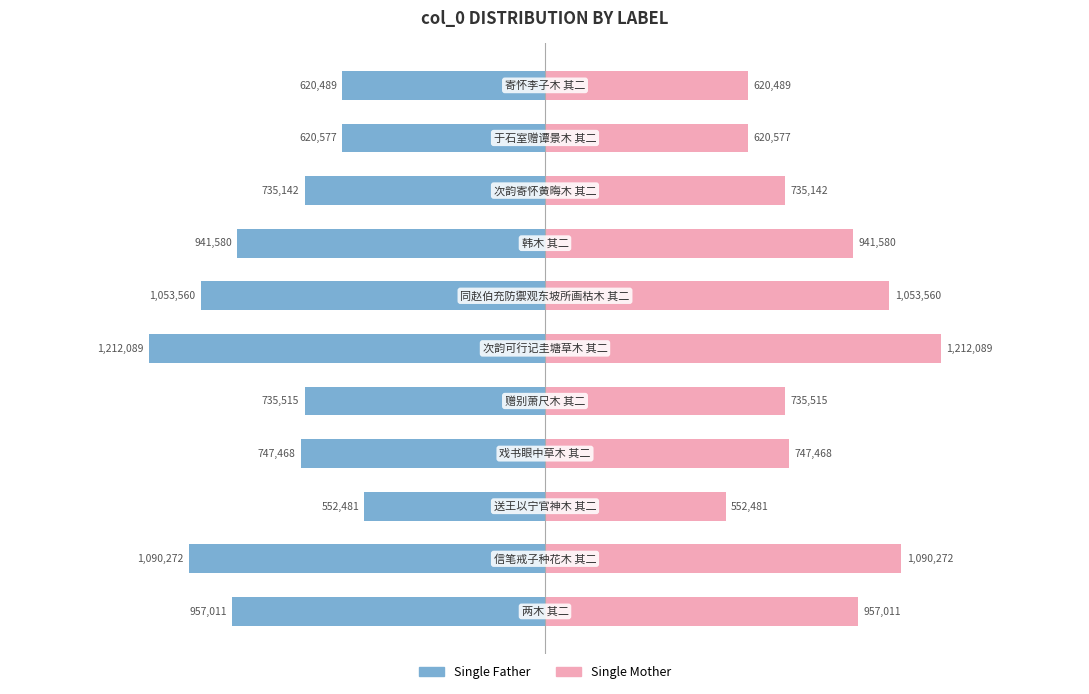

Rank the series at 400000 from lowest to highest value.

Single Father, Single Mother